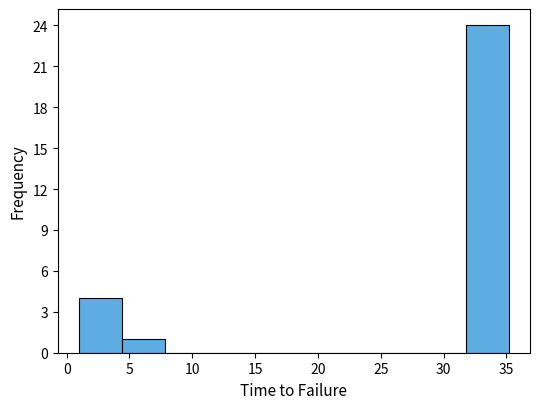

Reading left to right, transcribe this chart: for each bar, give the range it covers on the x-axis and its height. Neither the bar edges nor the heights are printed on the chart, so give them approximately, as read against the axes.

1.0 to 4.5: 4
4.5 to 8.0: 1
8.0 to 11.5: 0
11.5 to 14.5: 0
14.5 to 18.0: 0
18.0 to 21.5: 0
21.5 to 25.0: 0
25.0 to 28.5: 0
28.5 to 32.0: 0
32.0 to 35.0: 24